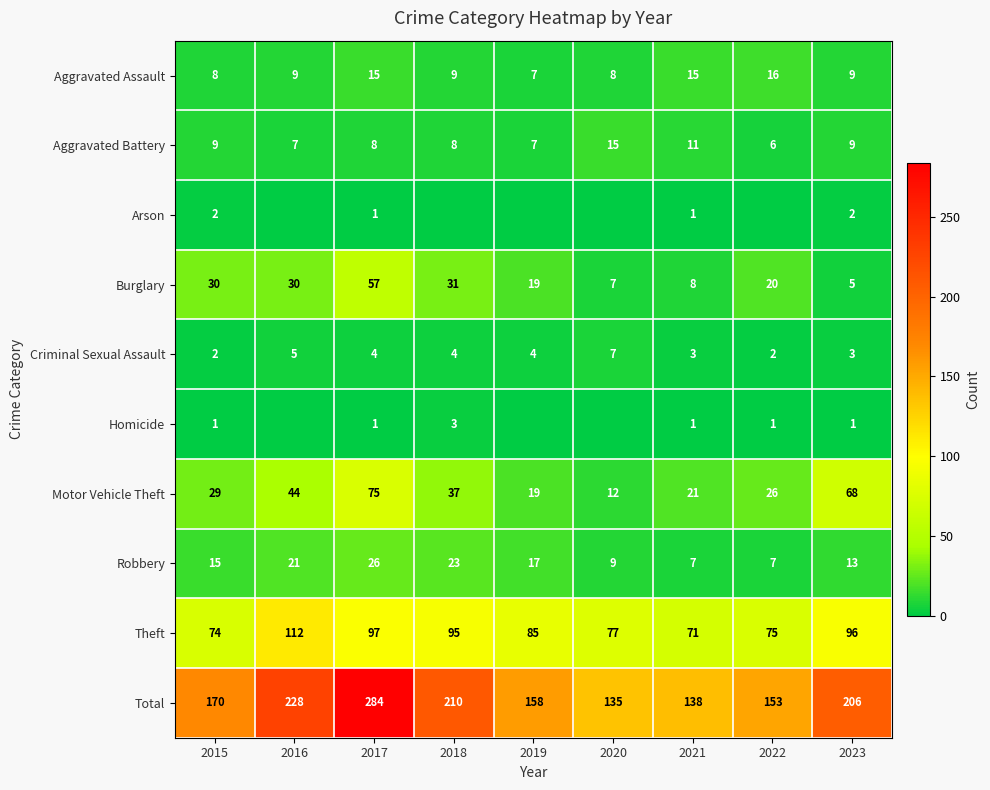

What value does the Aggravated Battery series have at 2023?

9